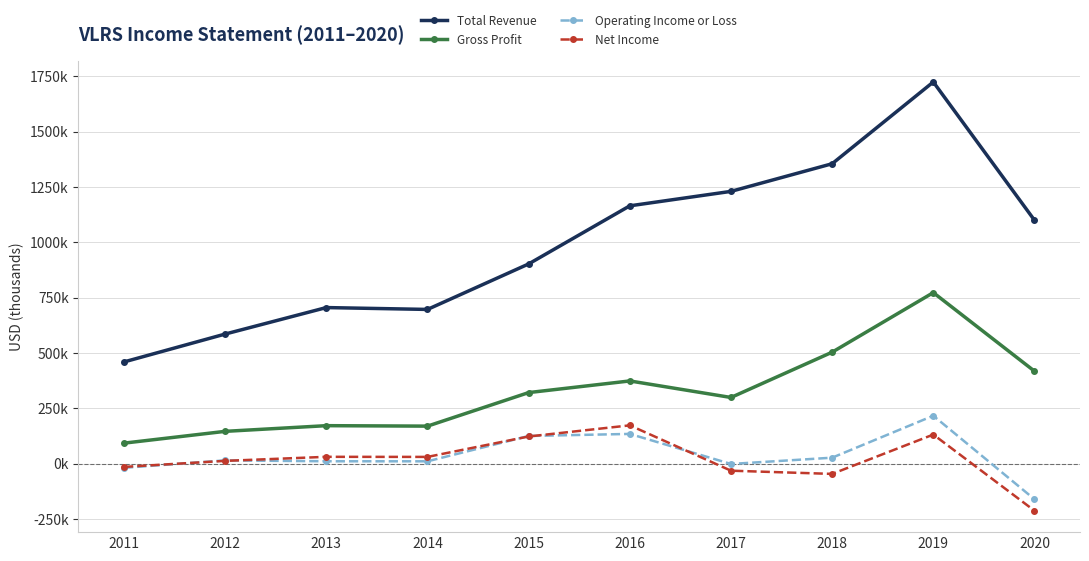

At which label does Operating Income or Loss first exceed 14300?

2015